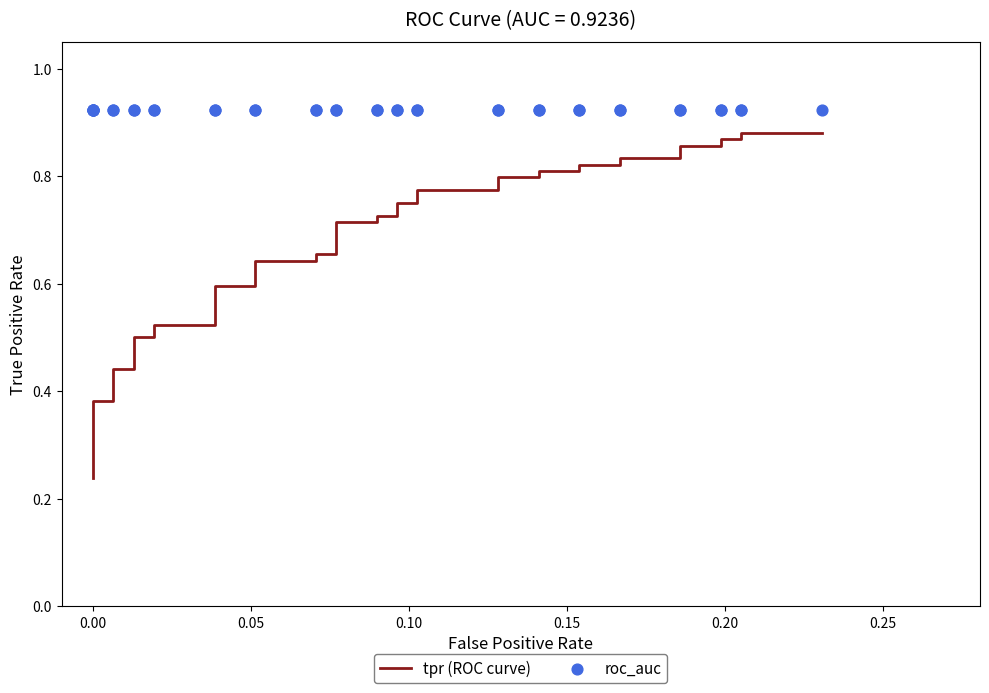

At how many categories does at least one series exceed 0?

40